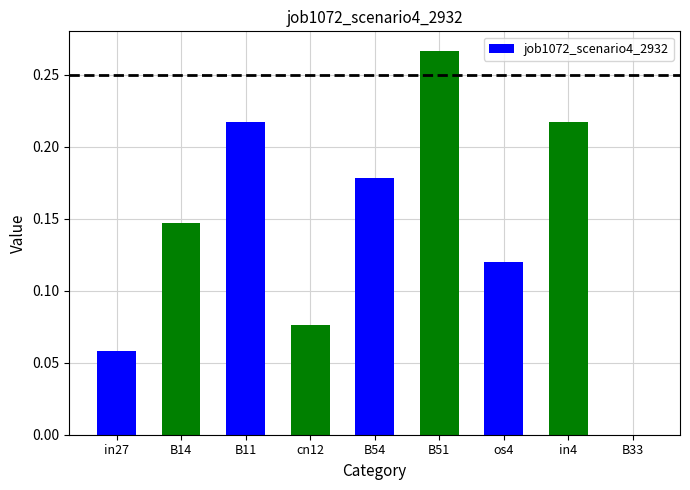

Which has a higher value, B54 or os4?

B54